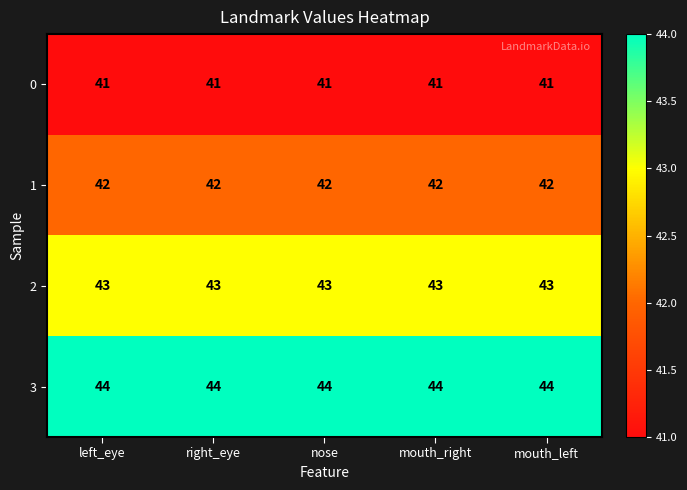

At how many categories does at least one series exceed 42?

5